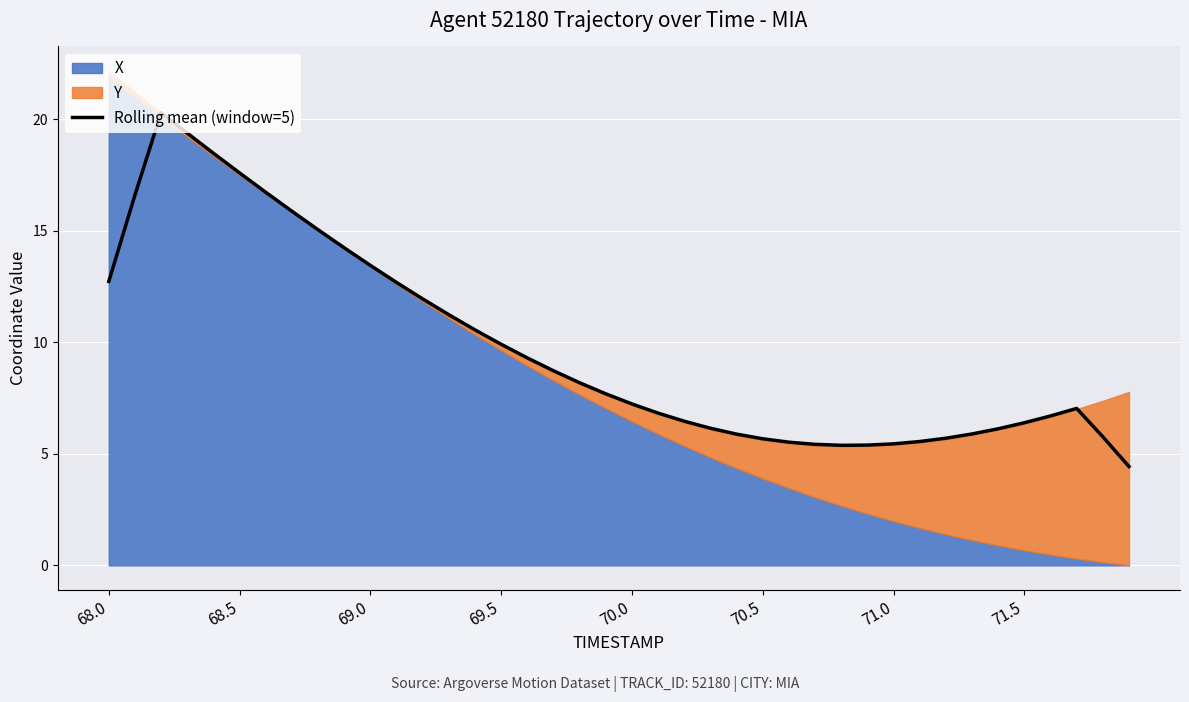

Read the value at 14.

10.6